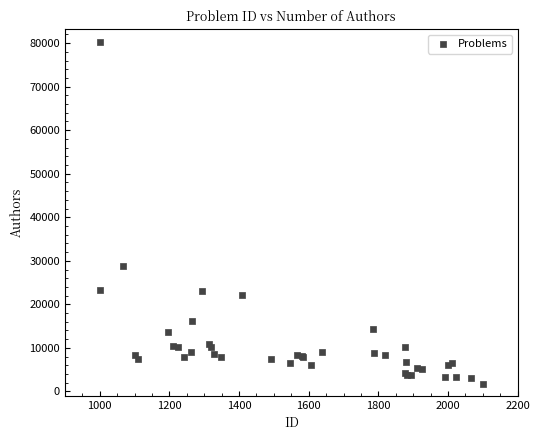

What Y value in the scatter plot is closest to 40943?

28700